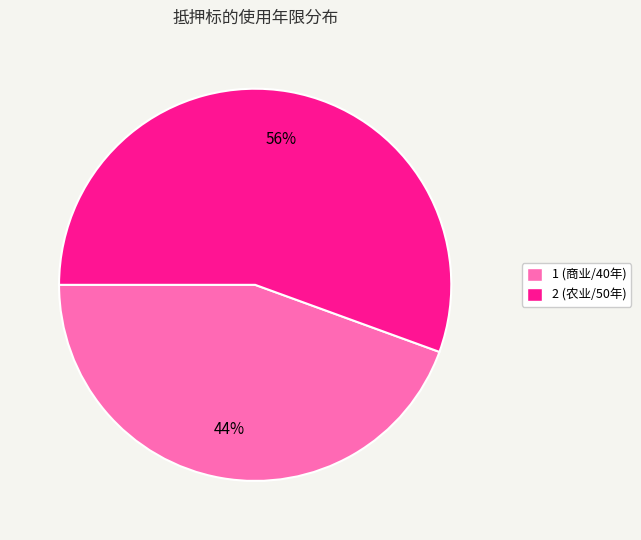

To the nearest percent, what portion does 1 represent?

44%